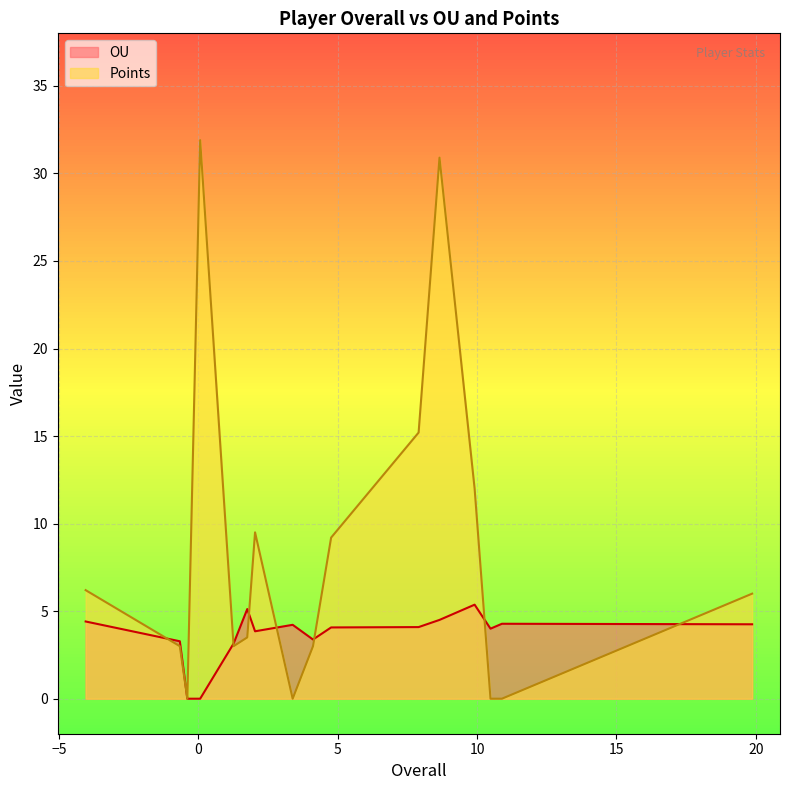

Which series has the widest spread of values?

Points